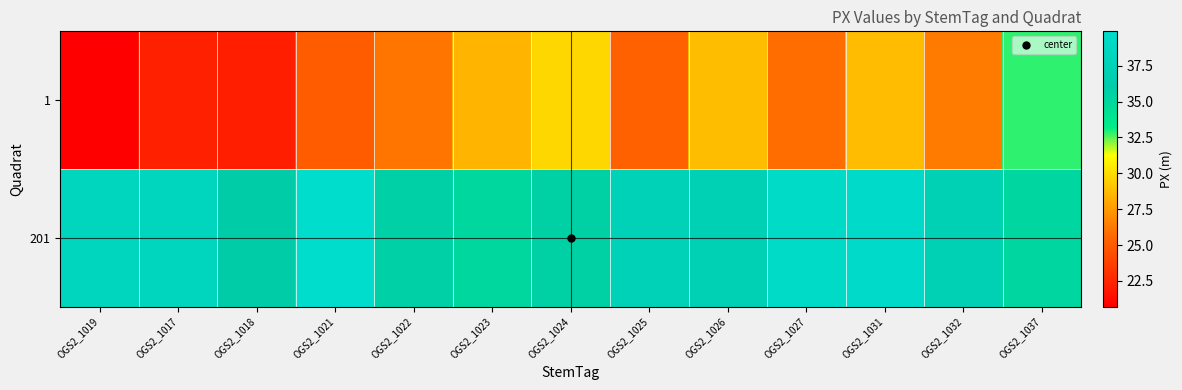

Reading left to right, transcribe all the data shown in this chart.

1: OGS2_1019=20.7	OGS2_1017=22.3	OGS2_1018=22.2	OGS2_1021=25.1	OGS2_1022=26.1	OGS2_1023=28.5	OGS2_1024=29.8	OGS2_1025=25.3	OGS2_1026=28.8	OGS2_1027=25.8	OGS2_1031=28.7	OGS2_1032=26.3	OGS2_1037=32.8
201: OGS2_1019=38.2	OGS2_1017=38.2	OGS2_1018=35.9	OGS2_1021=39.9	OGS2_1022=35.7	OGS2_1023=35.0	OGS2_1024=35.6	OGS2_1025=37.5	OGS2_1026=37.1	OGS2_1027=39.5	OGS2_1031=39.5	OGS2_1032=37.3	OGS2_1037=35.2